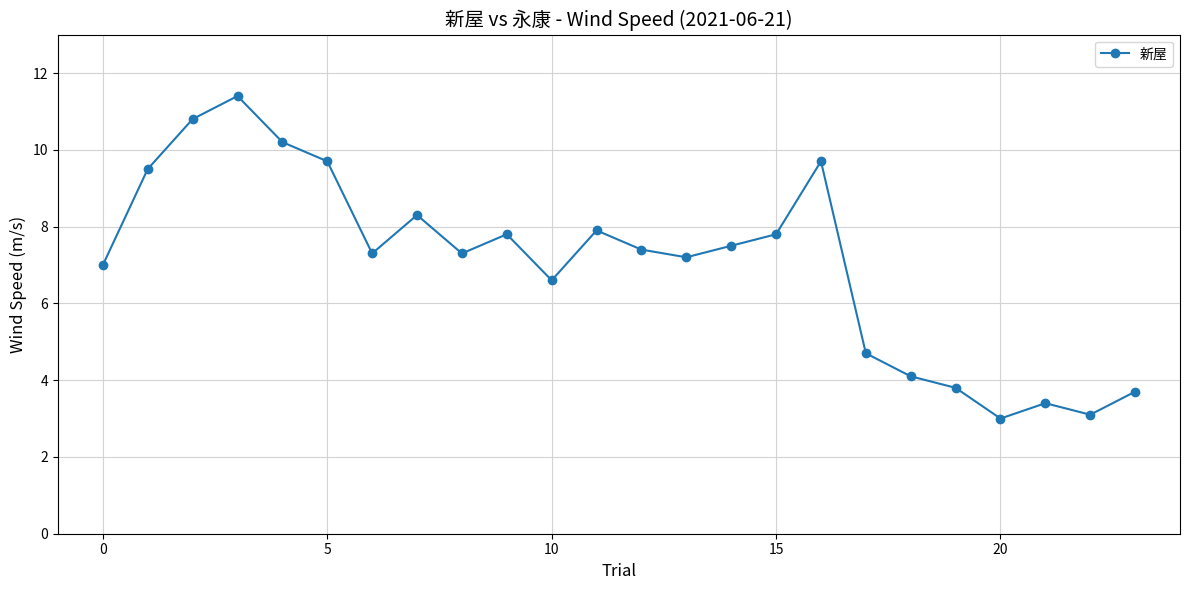

What is the sum of all values?

169.2